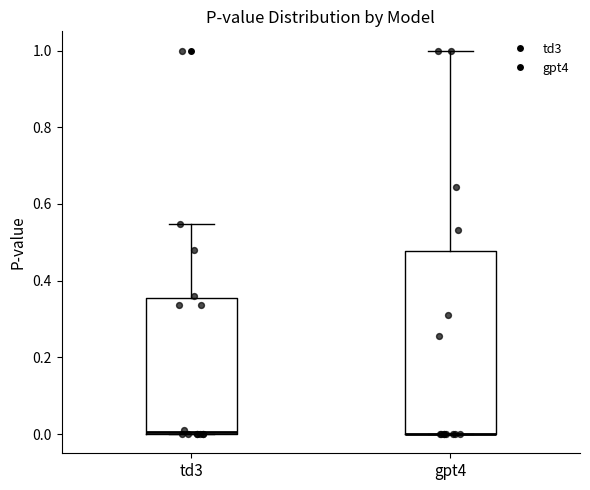

Where is the upper edge of the box for gpt4 on the y-axis? The values are not printed on the chart, so give them approximately, as read against the axis.

0.48